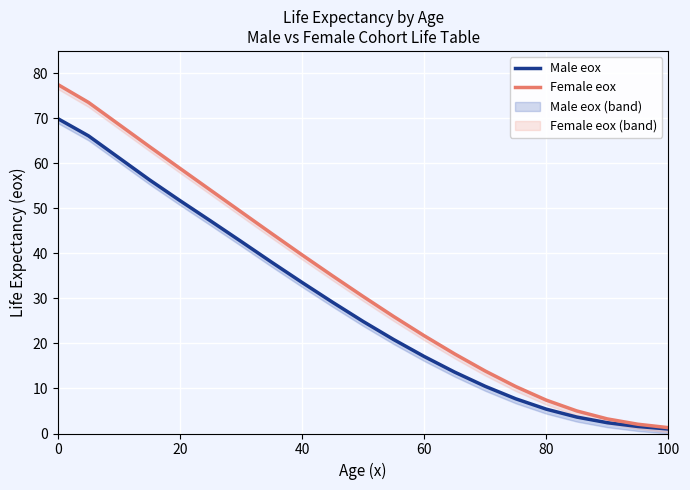

Rank the series by their maximum value, from highest to lowest.

Female eox, Male eox